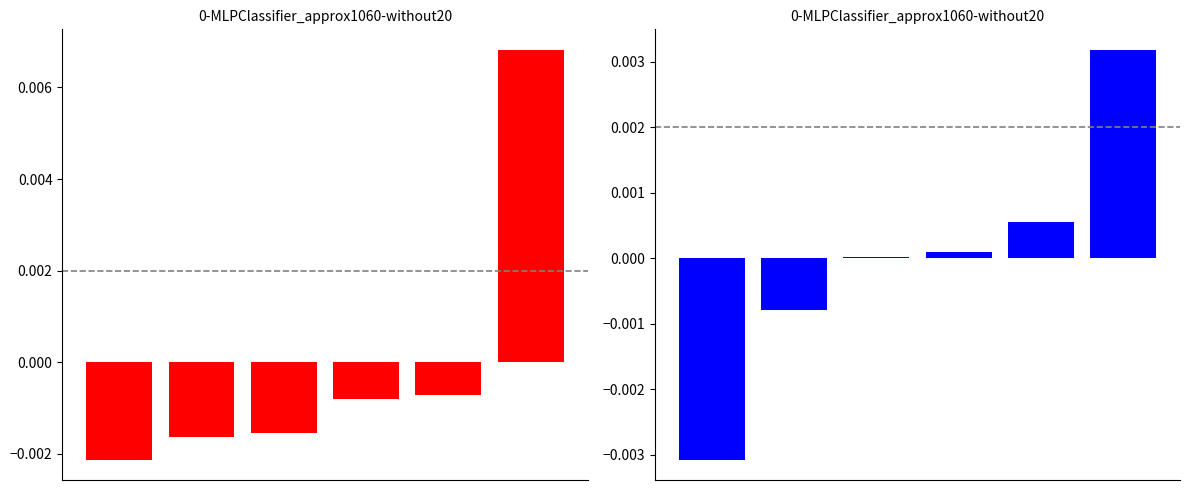

Between 1 and 3, which series saw the biggest shift?

female